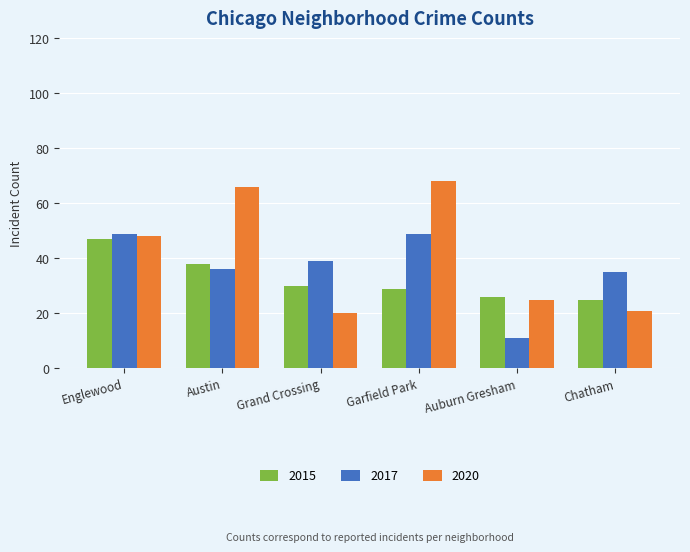

Reading left to right, extract all data points from this chart.

2015: 47	38	30	29	26	25
2017: 49	36	39	49	11	35
2020: 48	66	20	68	25	21